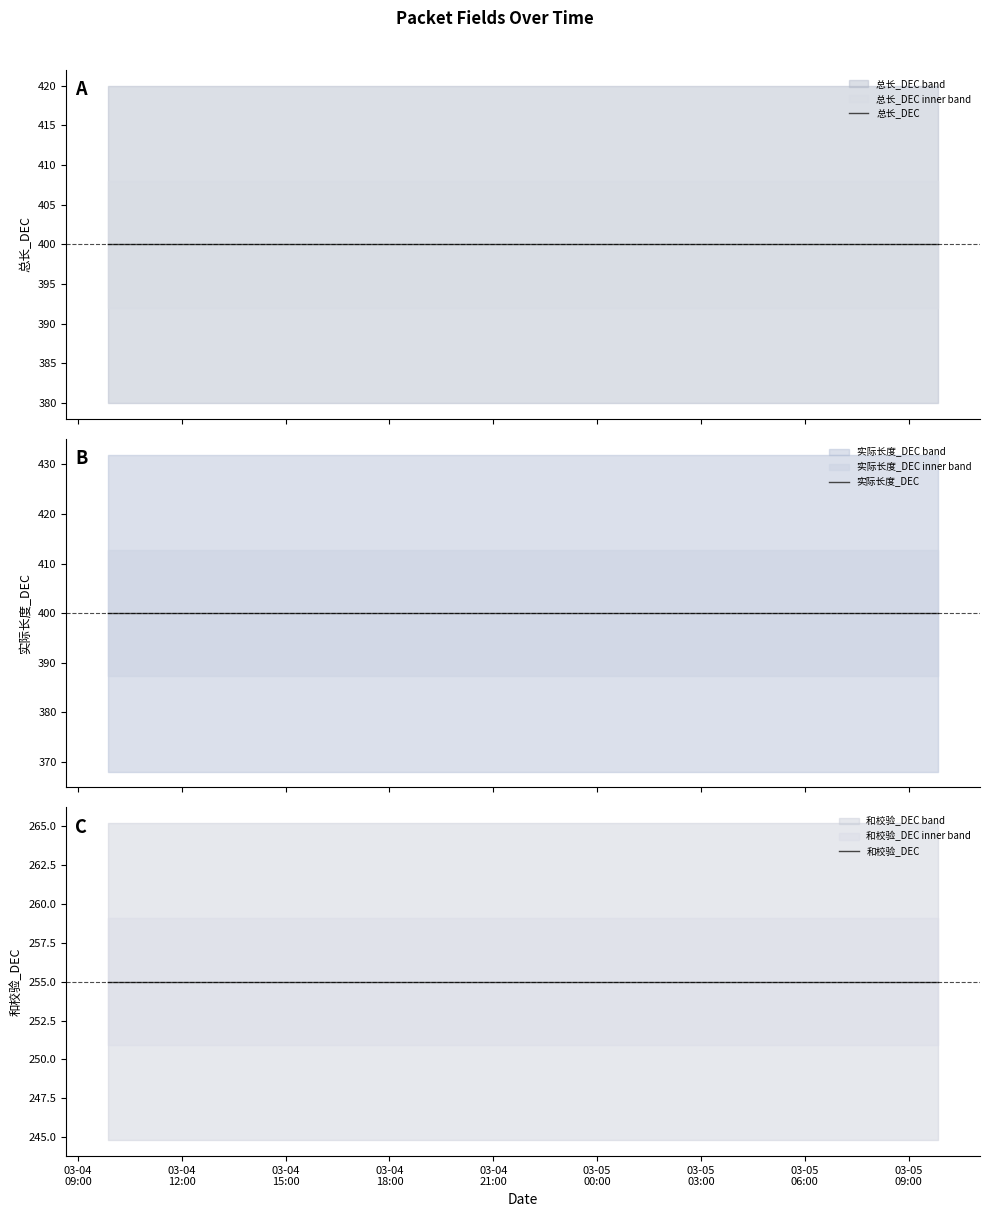

What is the lowest value of the 和校验_DEC series?

255